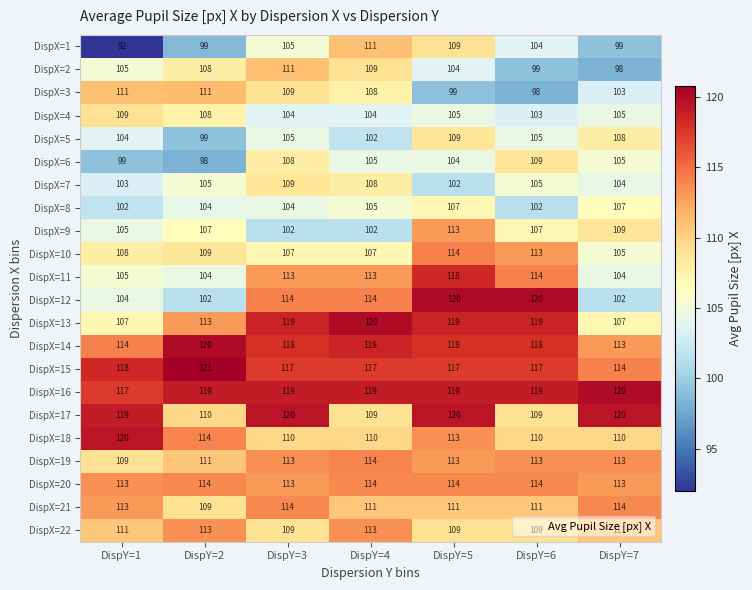

What is the maximum value shown in the chart?

121